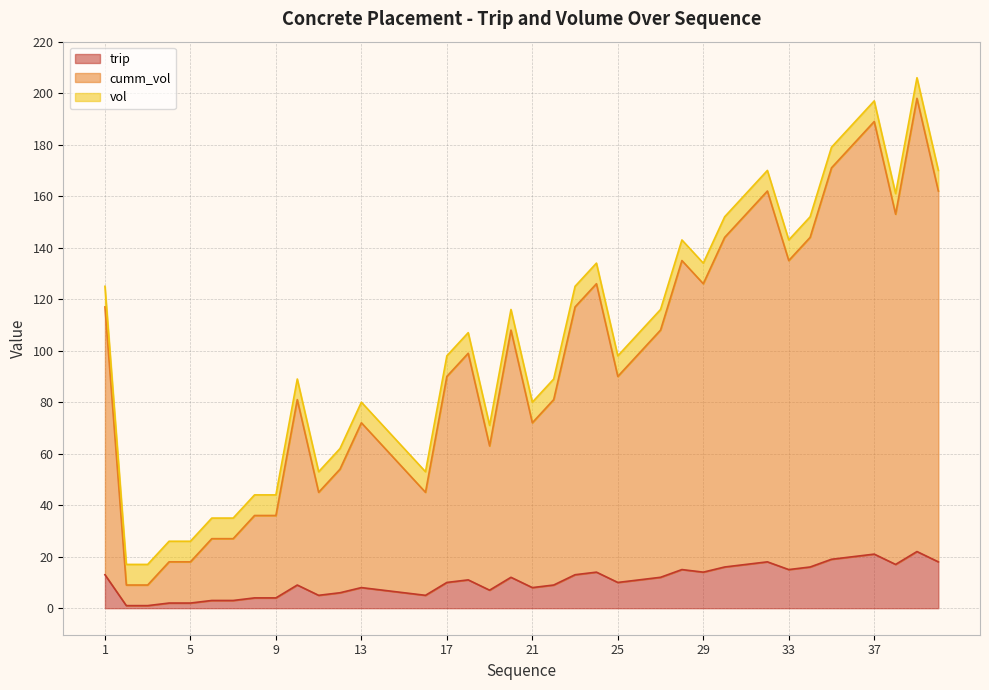

What is the maximum value for trip?

22